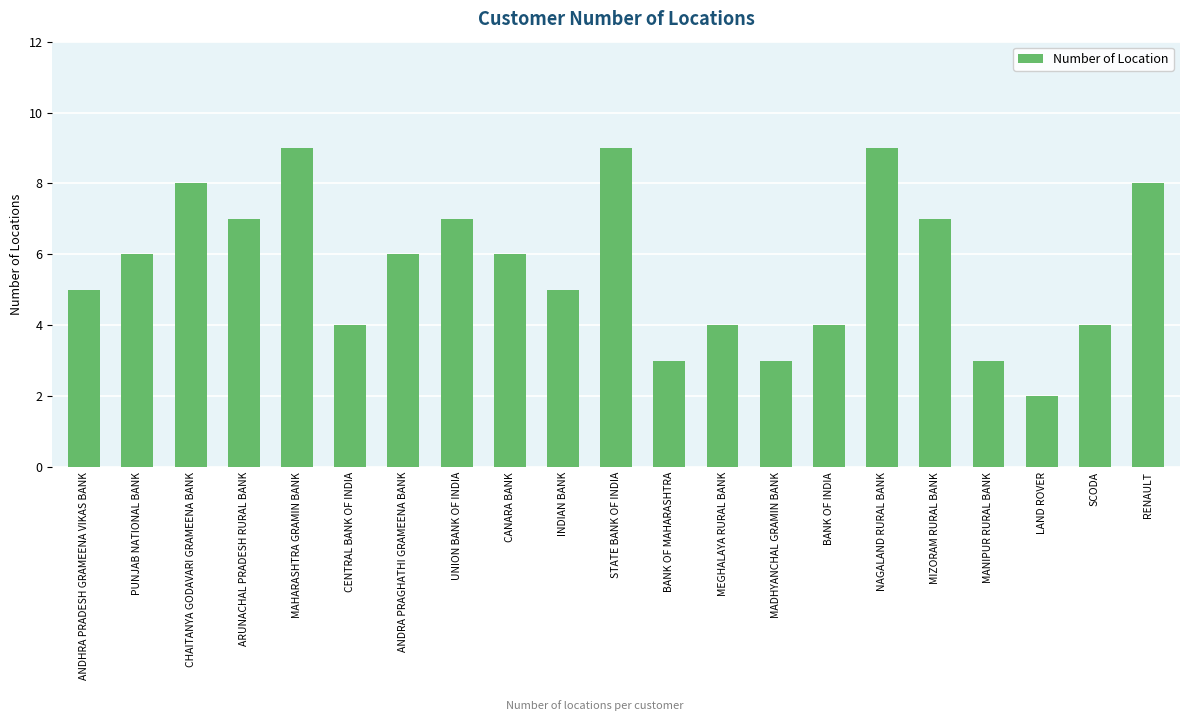

What is the average value?

6